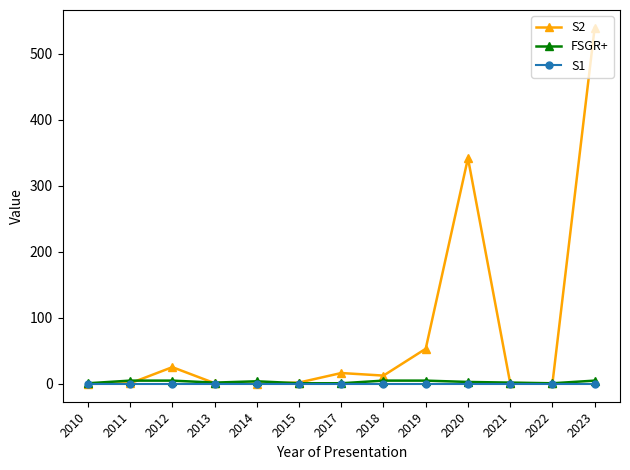

How many distinct data groups are displayed?

3